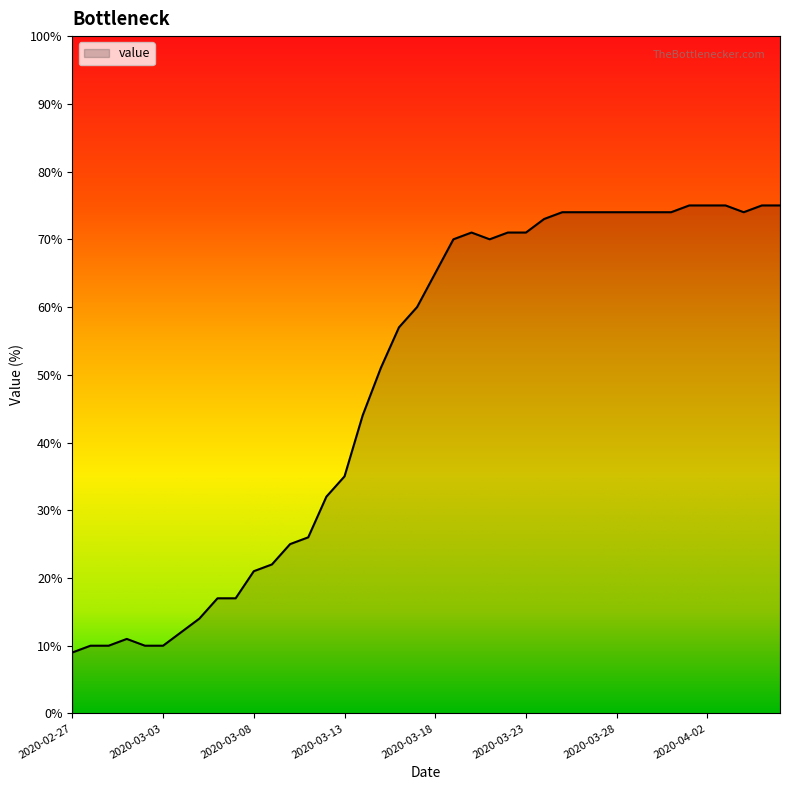

What is the minimum value shown in the chart?

9.0